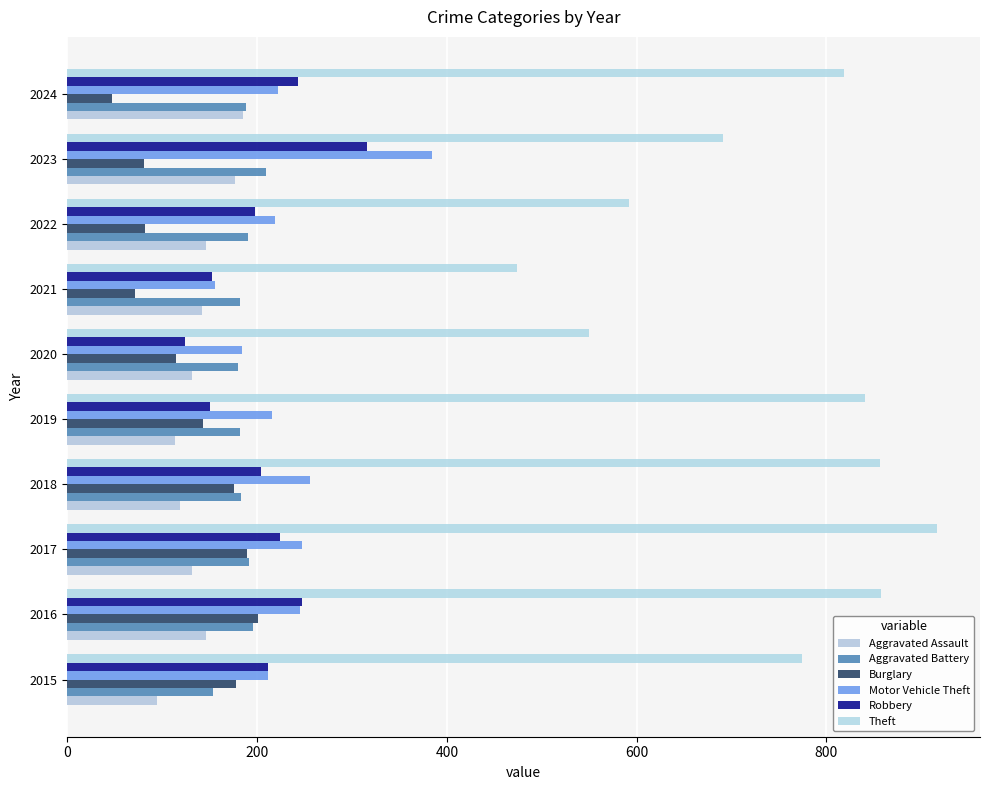

At how many categories does at least one series exceed 120?

10